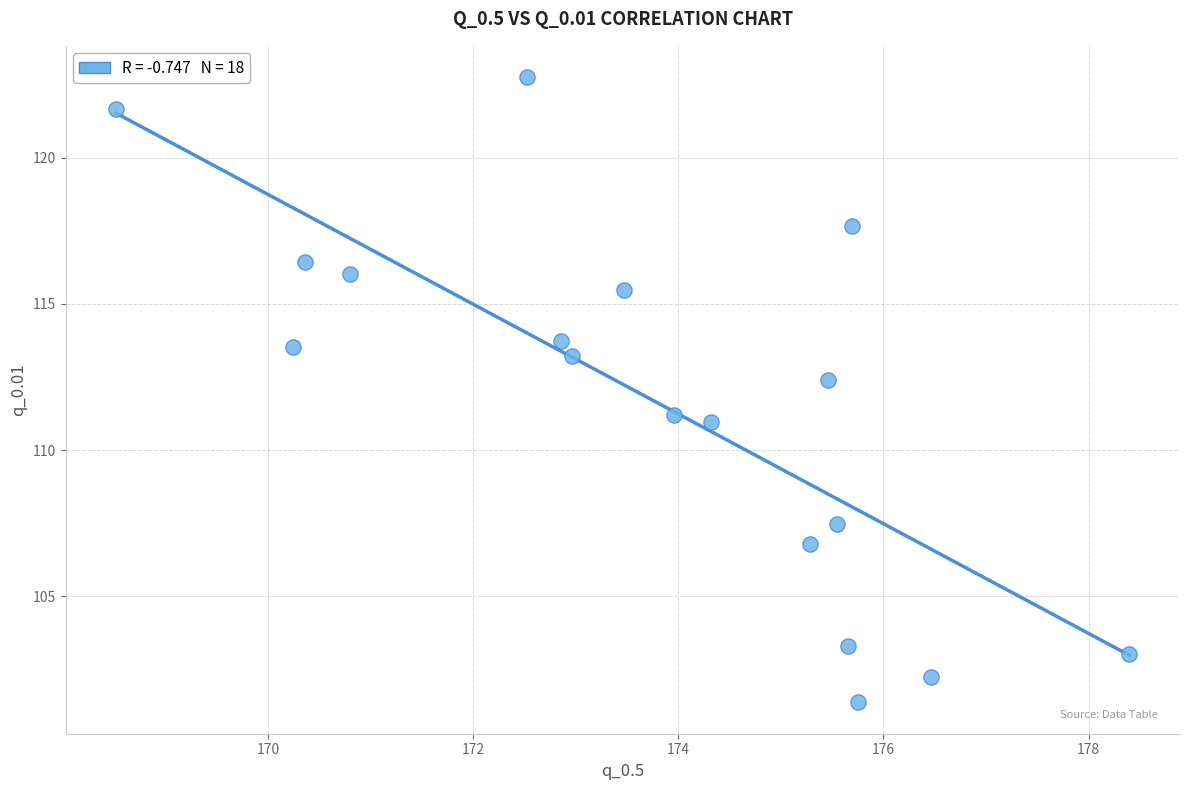

What Y value in the scatter plot is closest to 112?

112.4